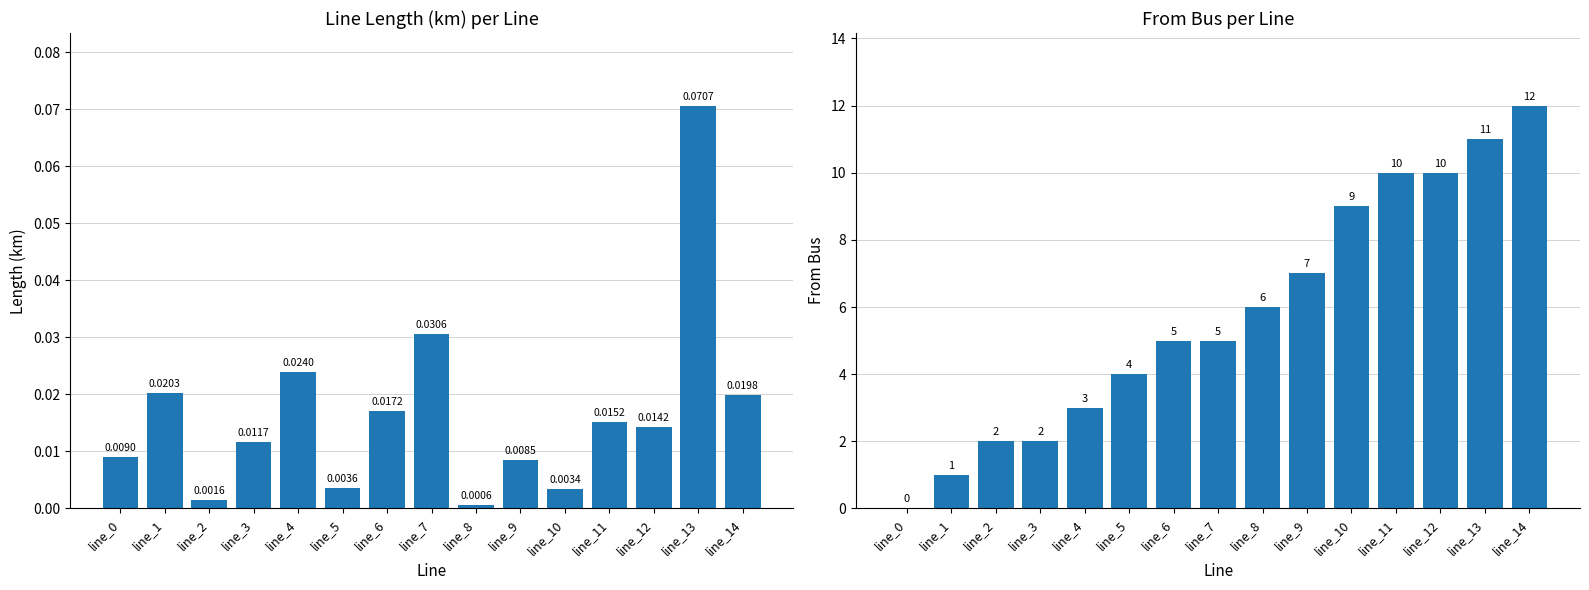

Which category has the lowest value across all series?

line_0